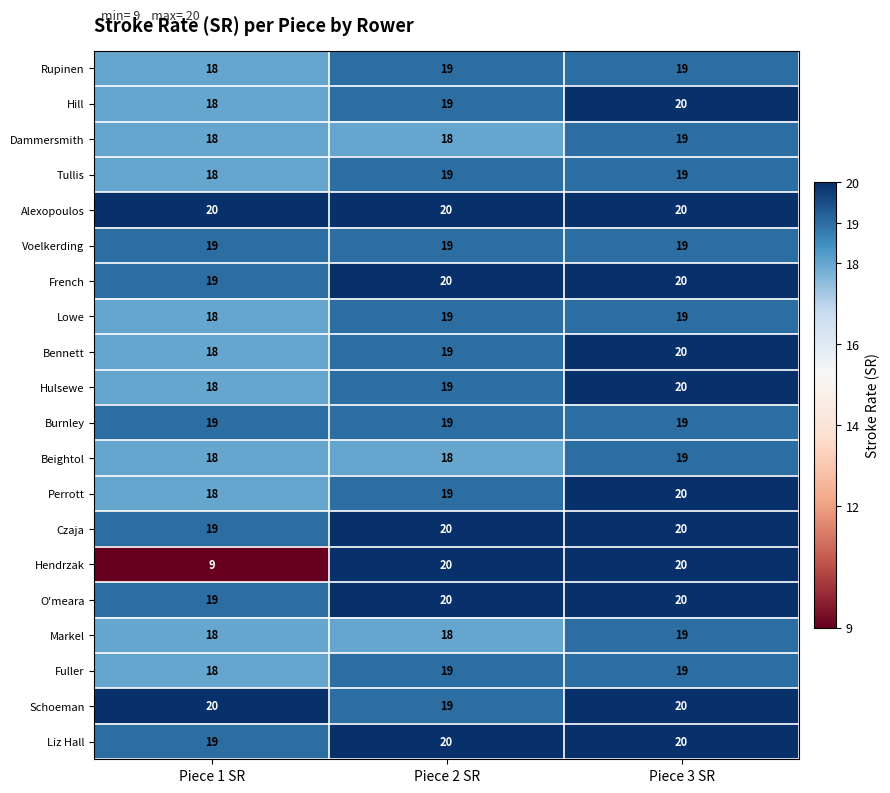

What is the average value of the Dammersmith series?

18